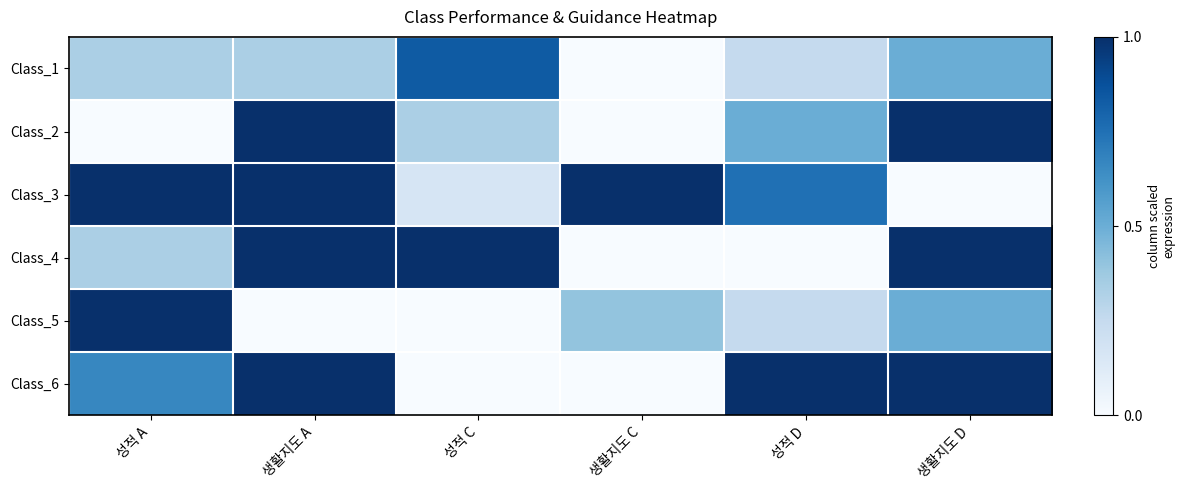

At 생활지도 A, list the series in order from smallest to largest.

Class_5, Class_1, Class_2, Class_3, Class_4, Class_6